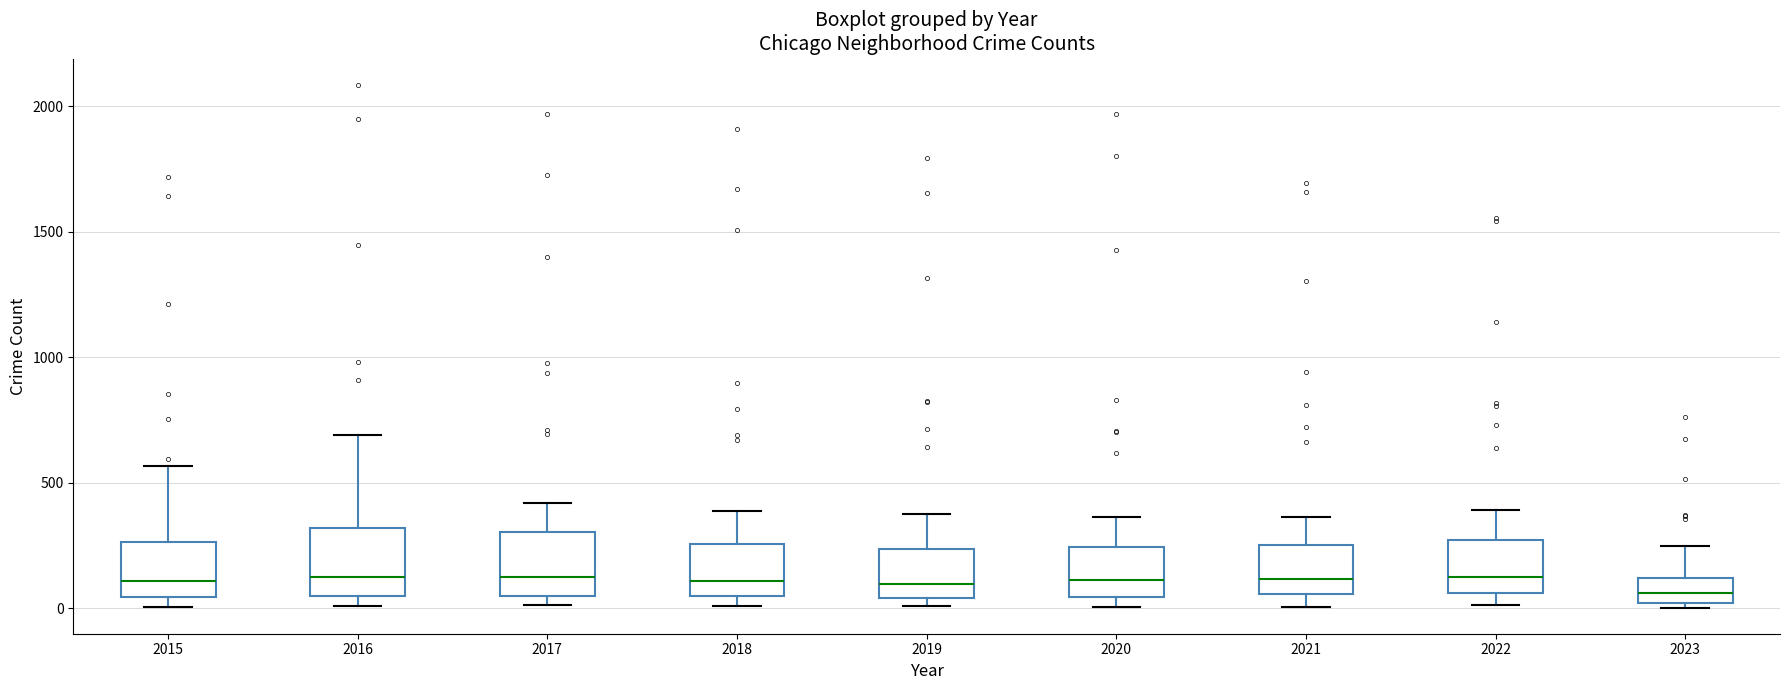

Reading left to right, transcribe this box plot: for each box, give where its median line is, the range the box spans, and where its two whiskers end, as read against the y-axis. The values are not printed on the chart, so give them approximately, as read against the axis.

2015: median 100, box 50 to 250, whiskers 0 to 550
2016: median 150, box 50 to 300, whiskers 0 to 700
2017: median 100, box 50 to 300, whiskers 0 to 400
2018: median 100, box 50 to 250, whiskers 0 to 400
2019: median 100, box 50 to 250, whiskers 0 to 400
2020: median 100, box 50 to 250, whiskers 0 to 350
2021: median 100, box 50 to 250, whiskers 0 to 350
2022: median 150, box 50 to 250, whiskers 0 to 400
2023: median 50, box 0 to 100, whiskers 0 (just below the box's lower edge) to 250